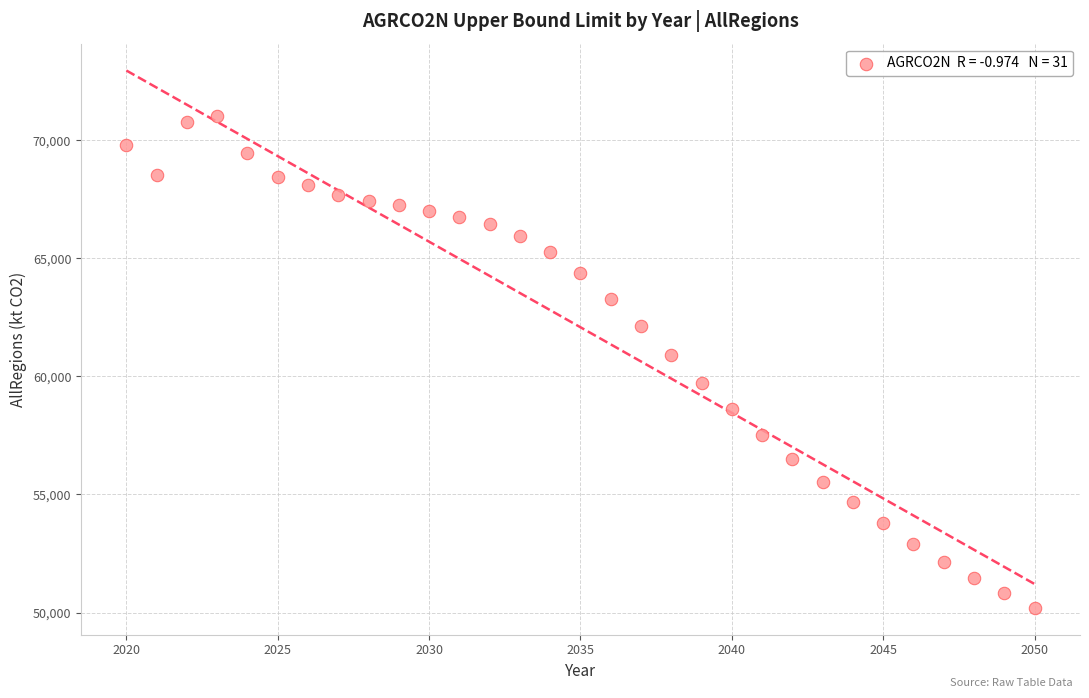

What is the range of Y values (max minus min)?

20822.4